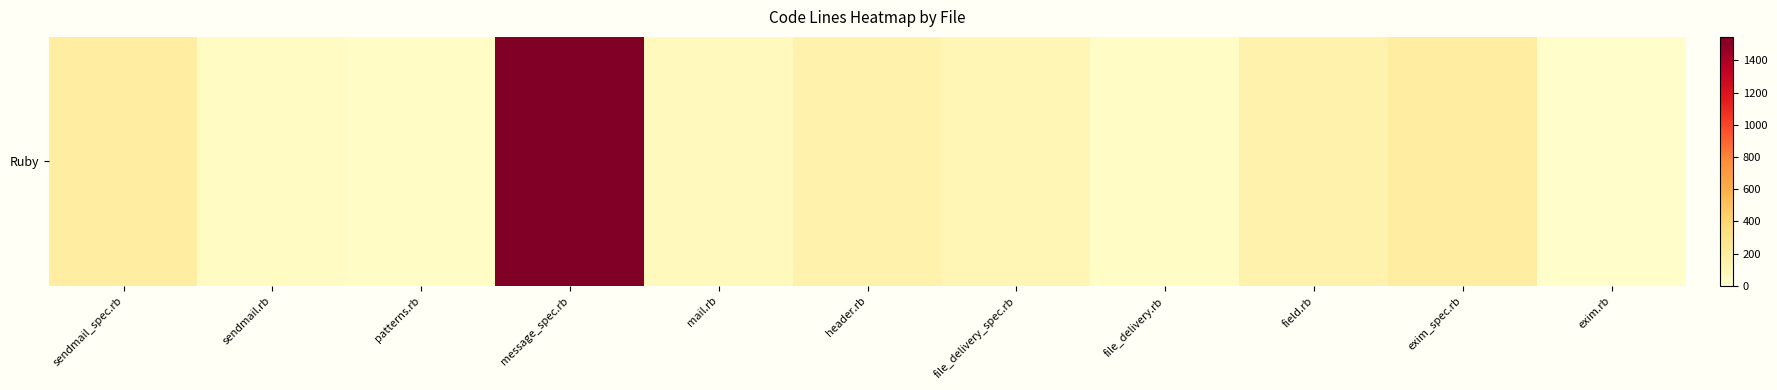

What is the approximate value at exim_spec.rb, to the nearest 10?

180